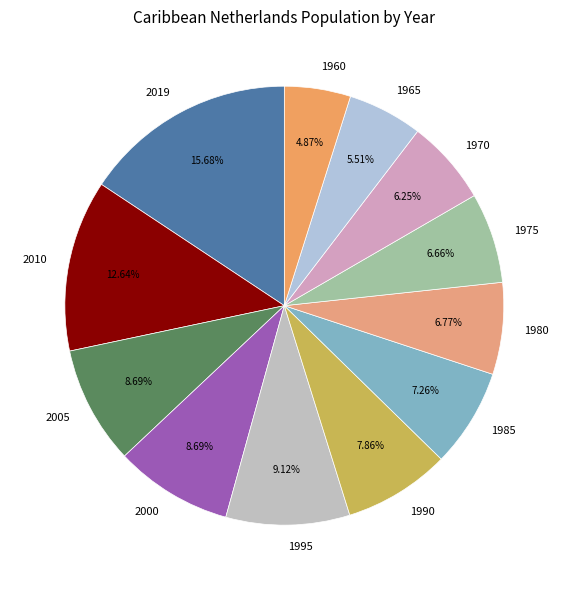

What is the largest slice in the pie chart?

2019